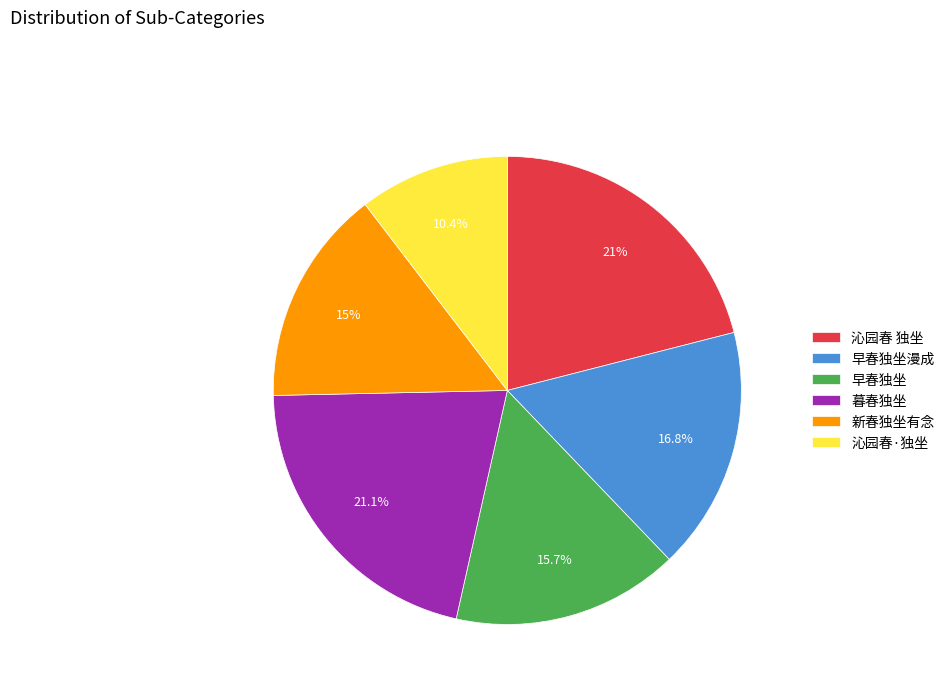

What is the total percentage of 沁园春·独坐 and 早春独坐?

26.1%